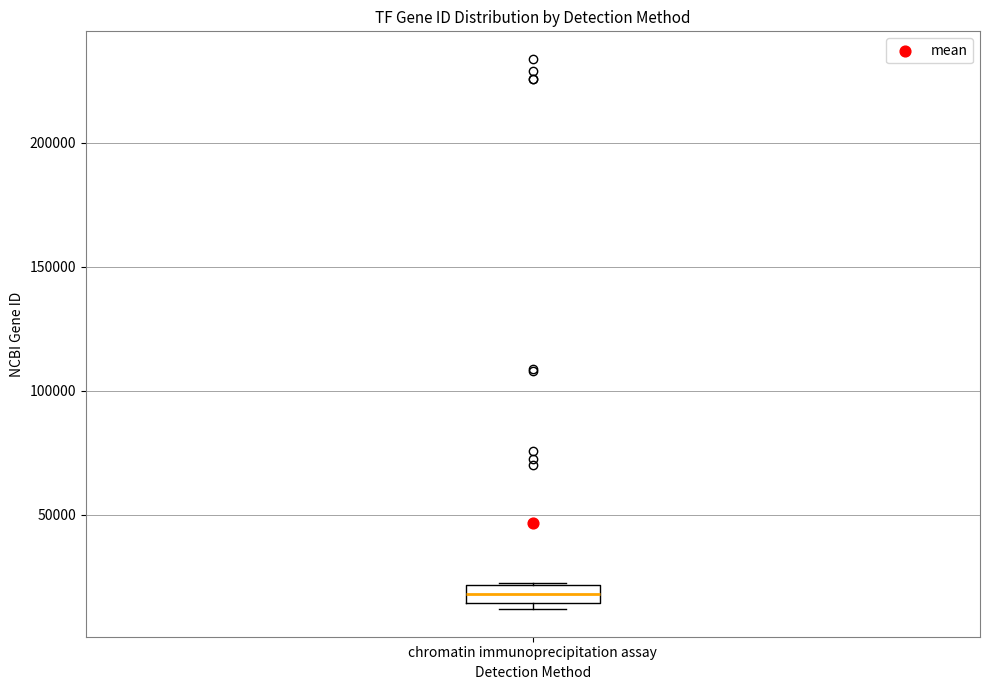

Where is the upper edge of the box for chromatin immunoprecipitation assay on the y-axis? The values are not printed on the chart, so give them approximately, as read against the axis.

20000